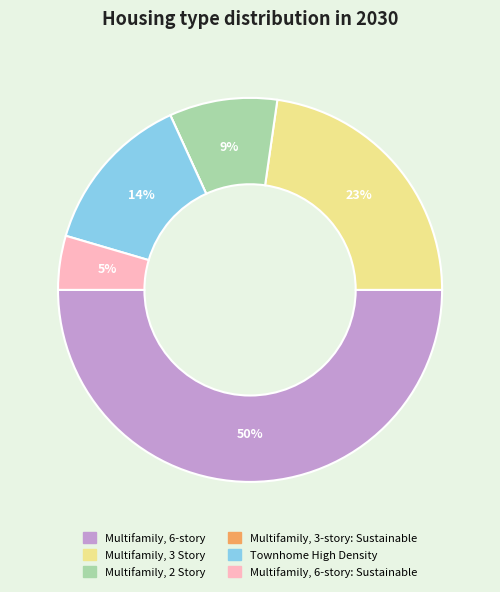

Which category has the biggest portion of the pie?

Multifamily, 6-story